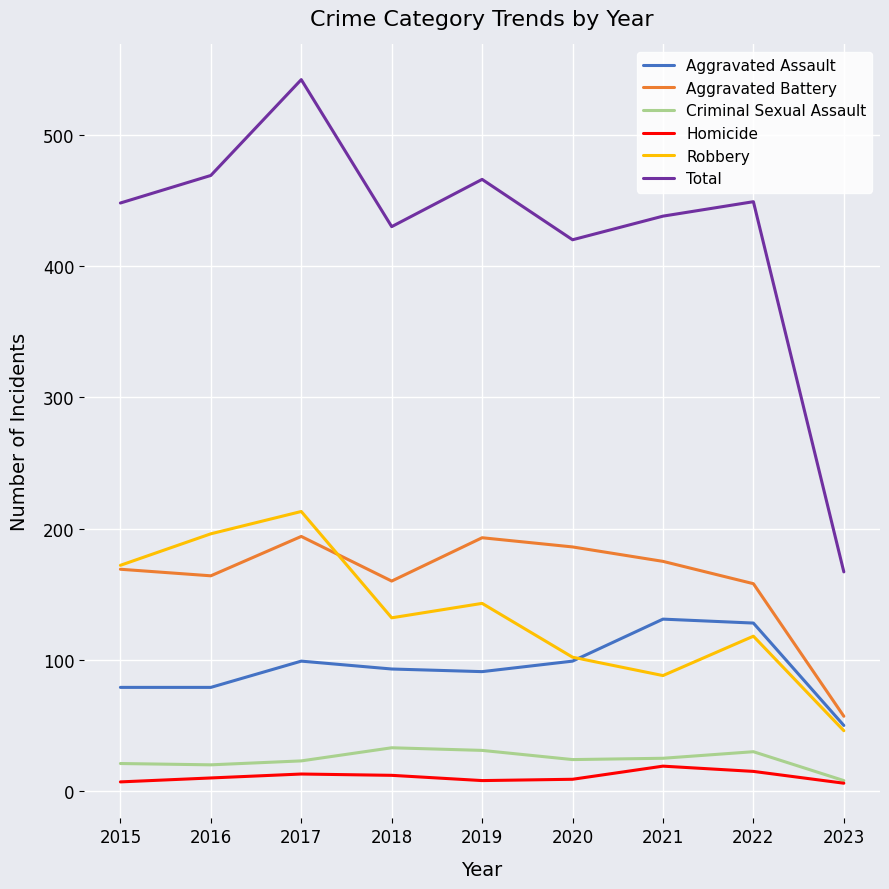

What is the sum of the Aggravated Battery values at 2023 and 2022?

215